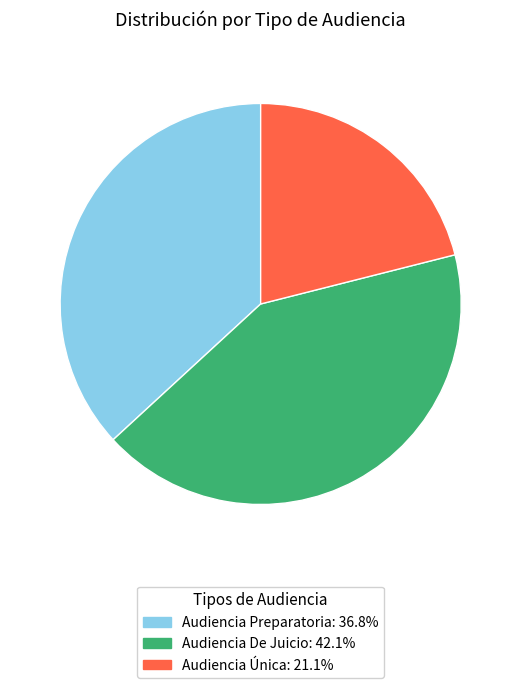

How many slices are in this pie chart?

3